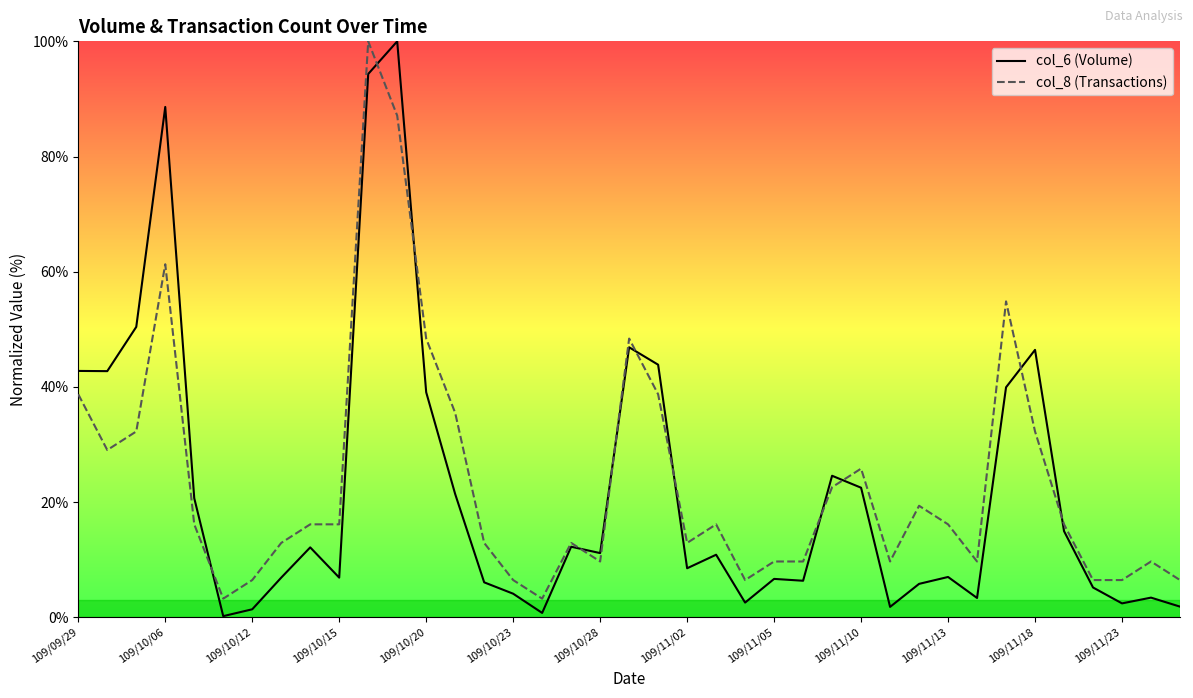

Does the chart have visible grid lines?

No